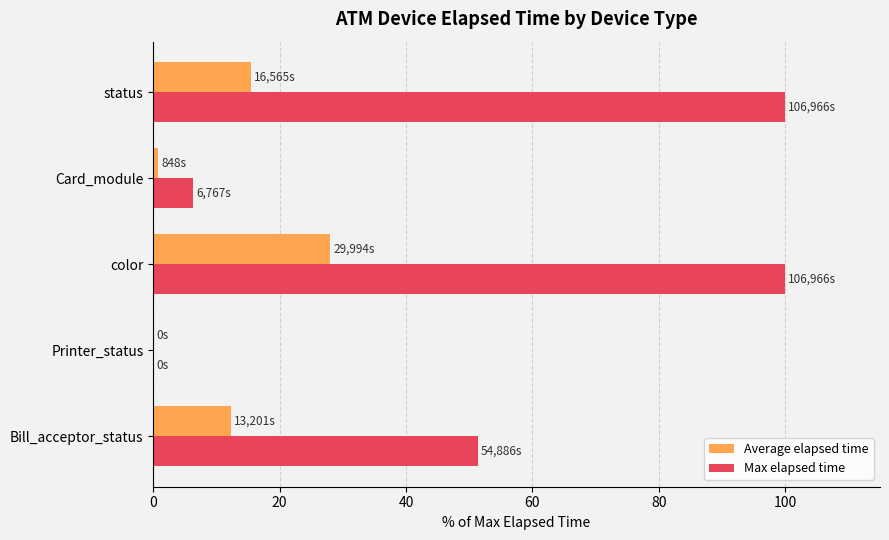

What value does the Max elapsed time series have at Bill_acceptor_status?

51.3